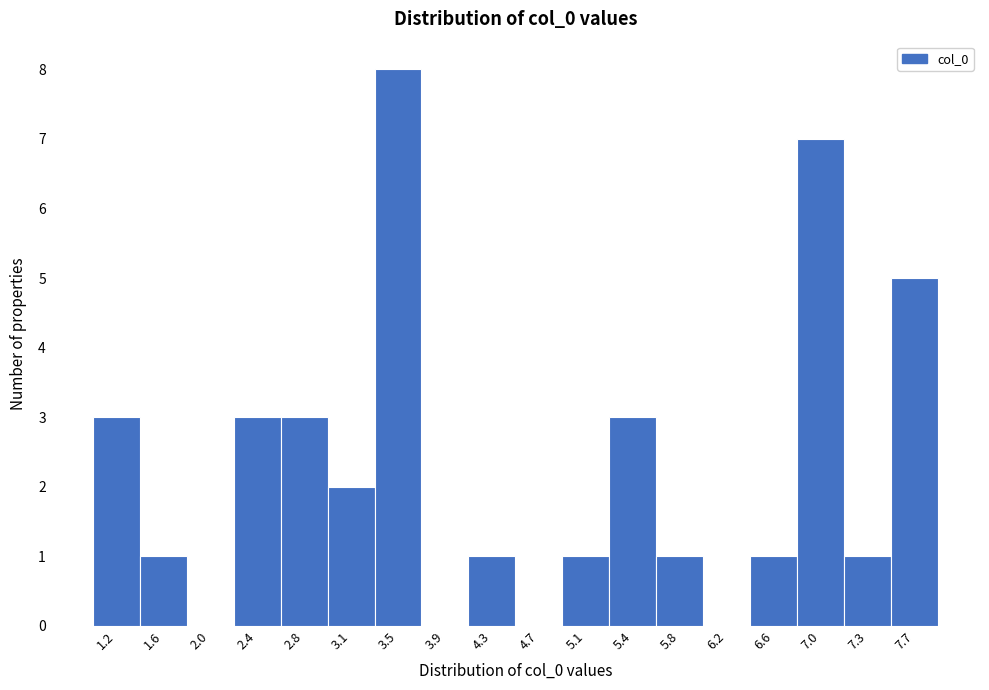

Over which range of the x-axis is the bar tallest?

3.35 to 3.70